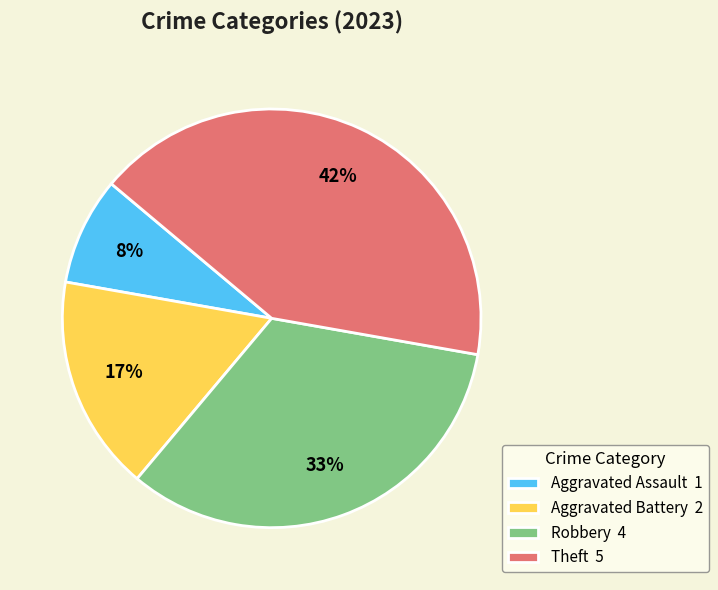

The Theft slice represents 52% of the pie. True or false?

False